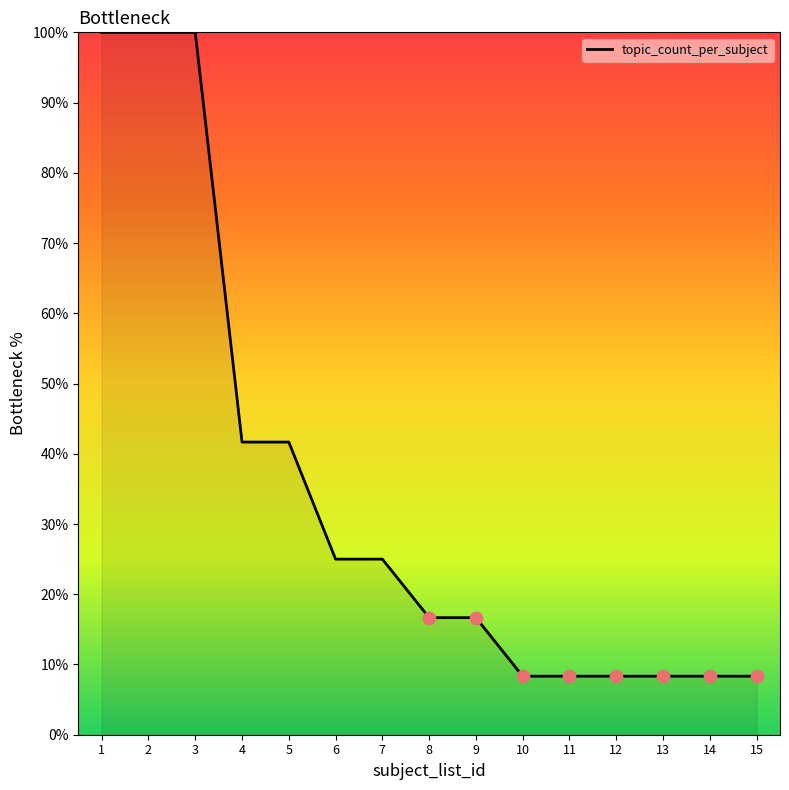

Between 9 and 7, which is larger?

7